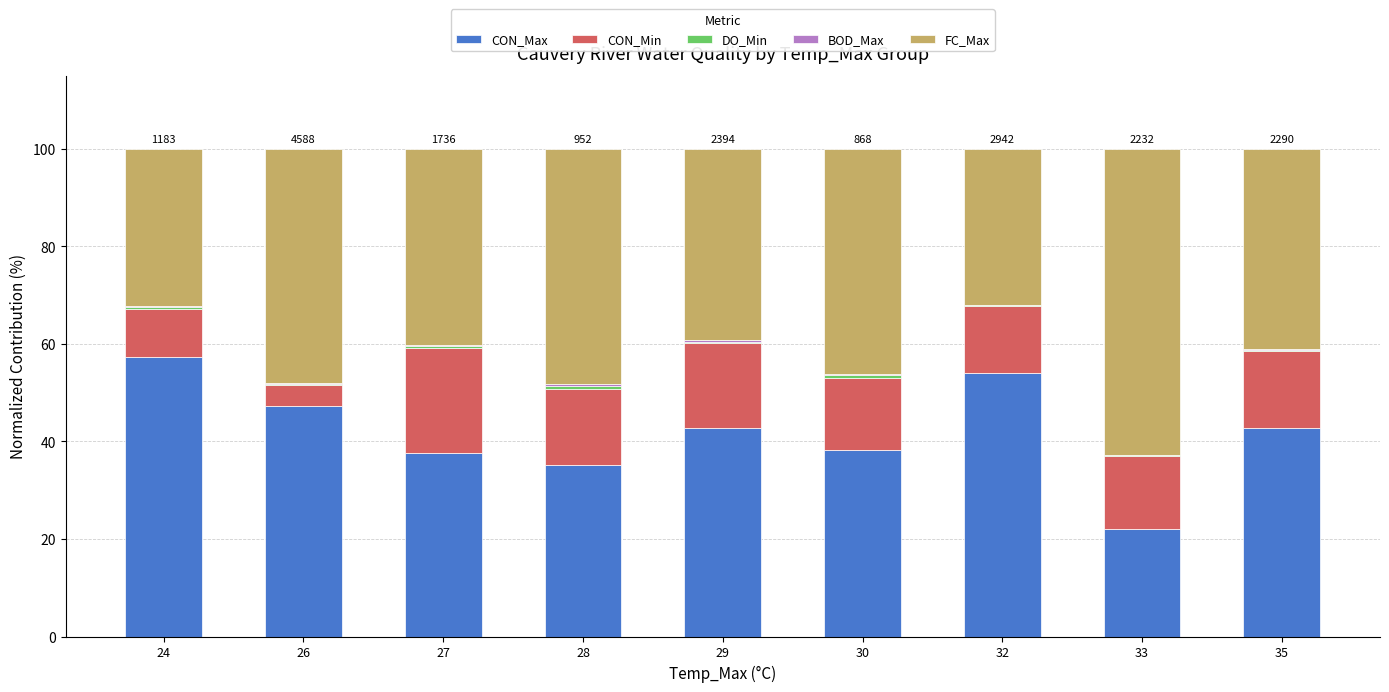

What is the highest value of the CON_Max series?

57.3